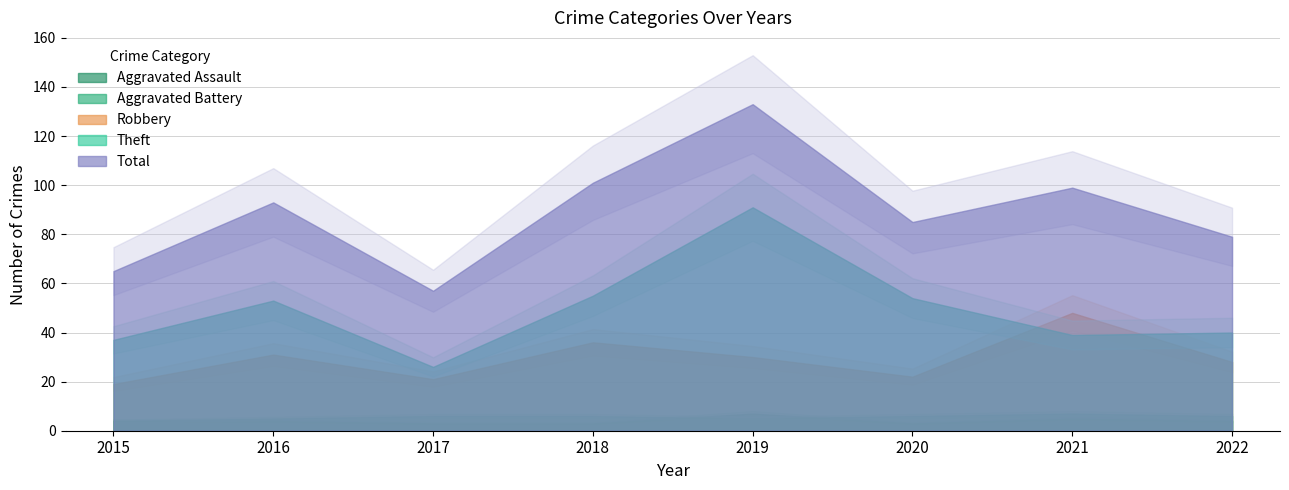

What is the value of the Aggravated Assault point at the 1st from the left?

4